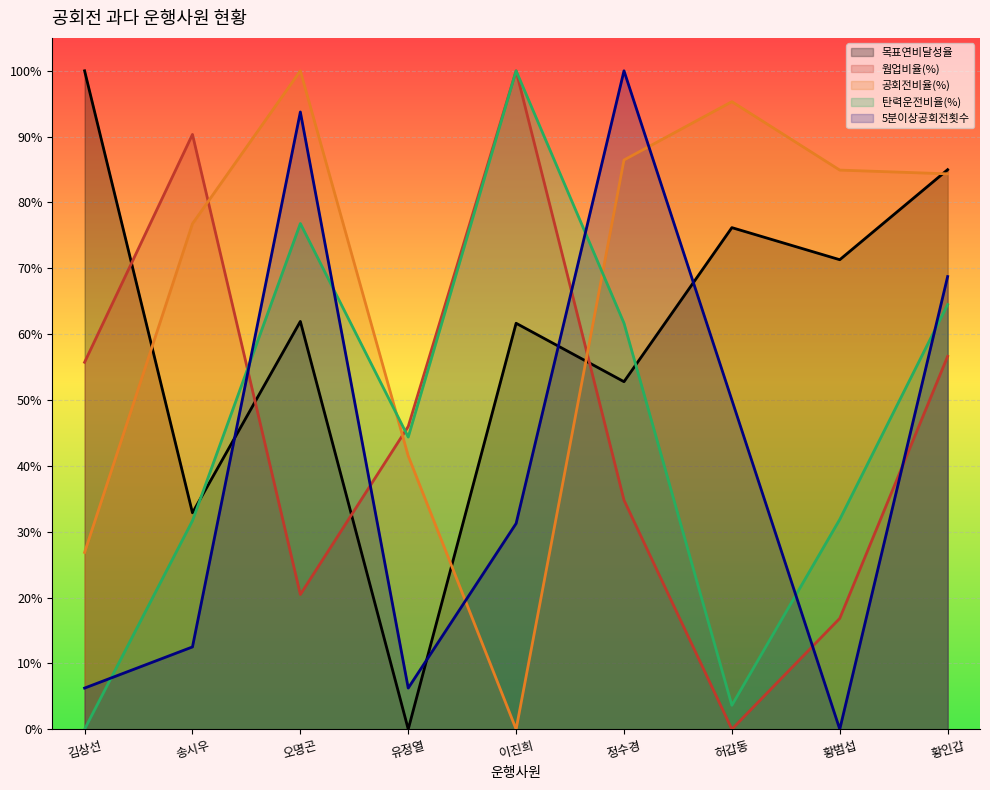

What is the value of the 웜업비율(%) point at the 1st from the left?

0.6